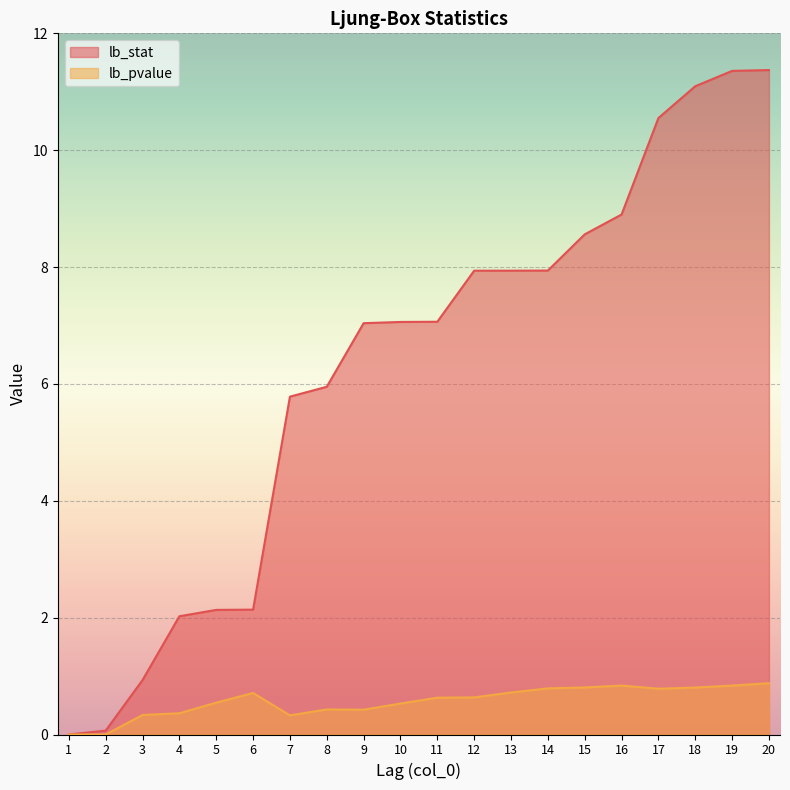

Between 6 and 16, which series saw the biggest shift?

lb_stat